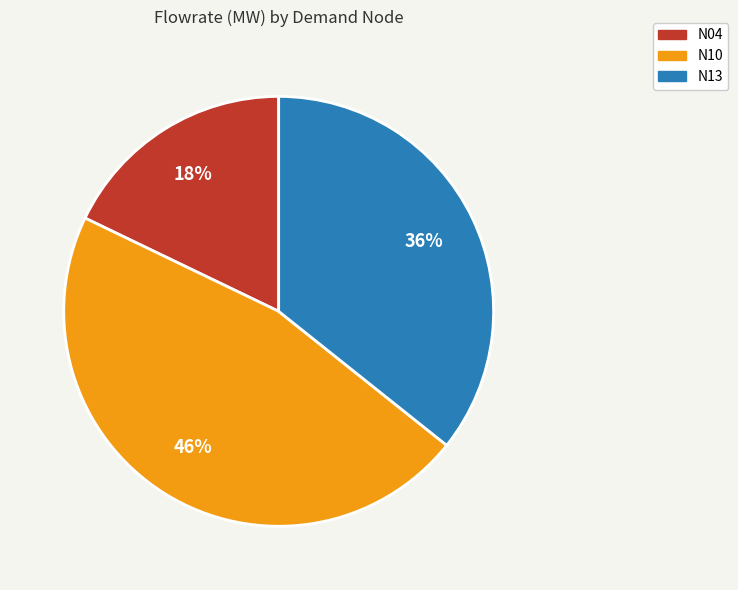

Is there any slice that represents more than half of the pie?

No